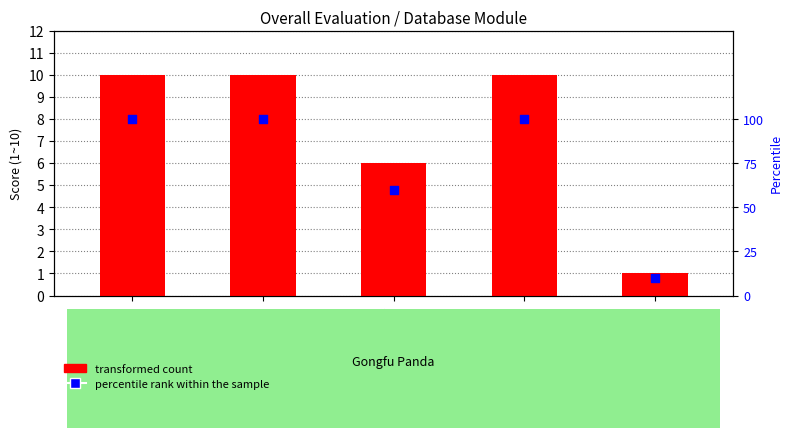

Which series contains the highest Y value?

percentile rank within the sample